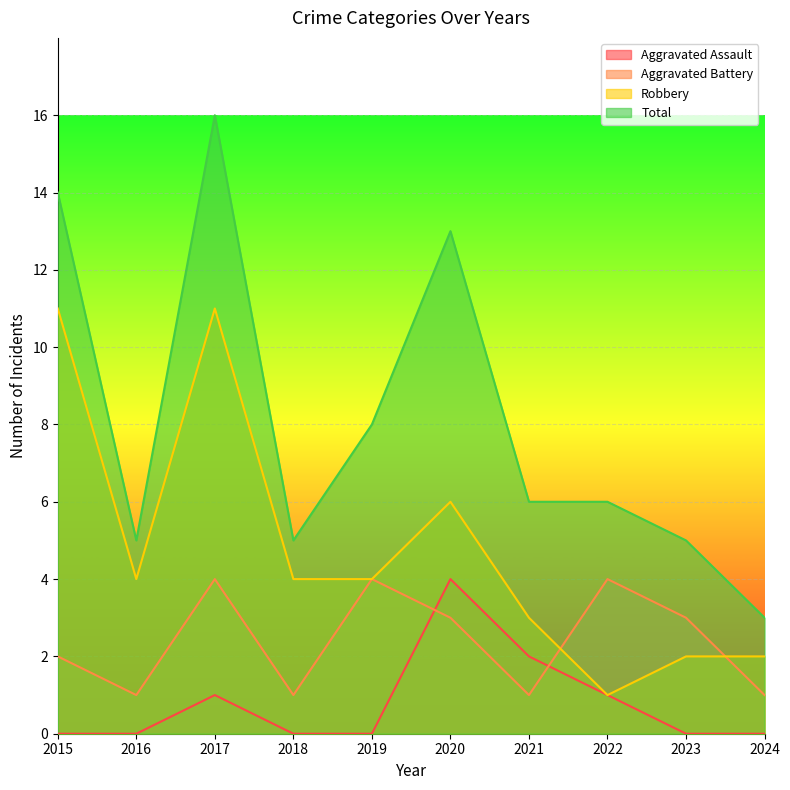

At which category does Aggravated Battery reach its first local peak?

2017